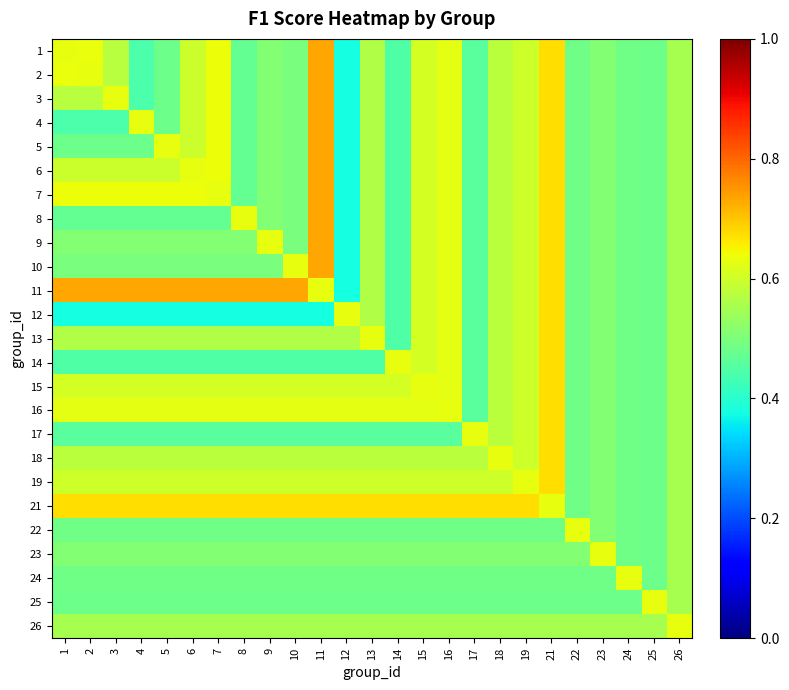

What is the total value across all series at 24?

12.4